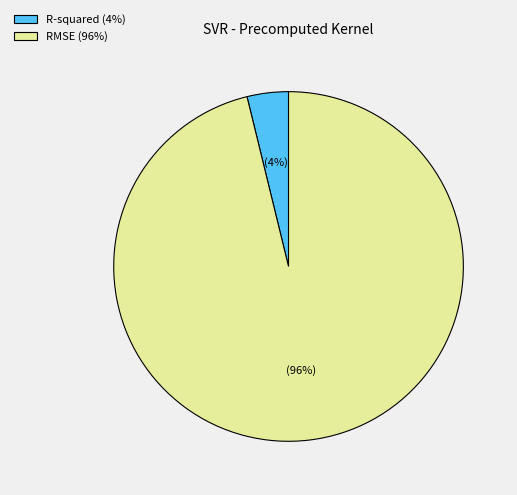

To the nearest percent, what is the combined percentage of R-squared and RMSE?

100%